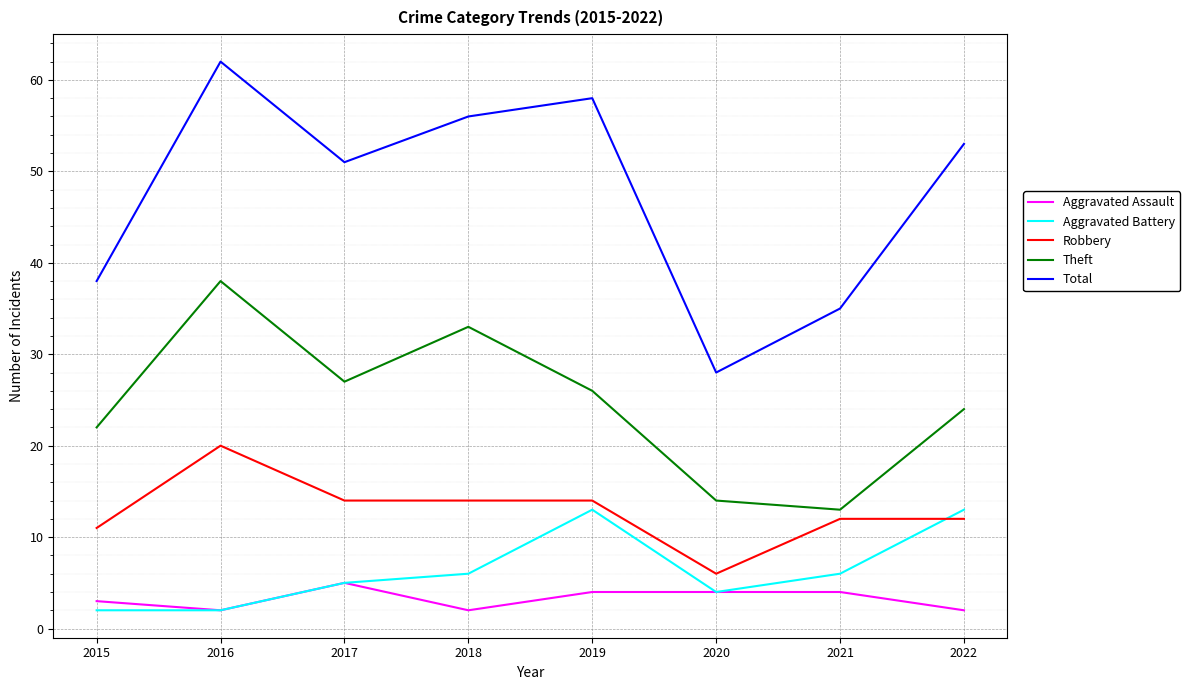

The Aggravated Battery series shows 13 at 2019. True or false?

True